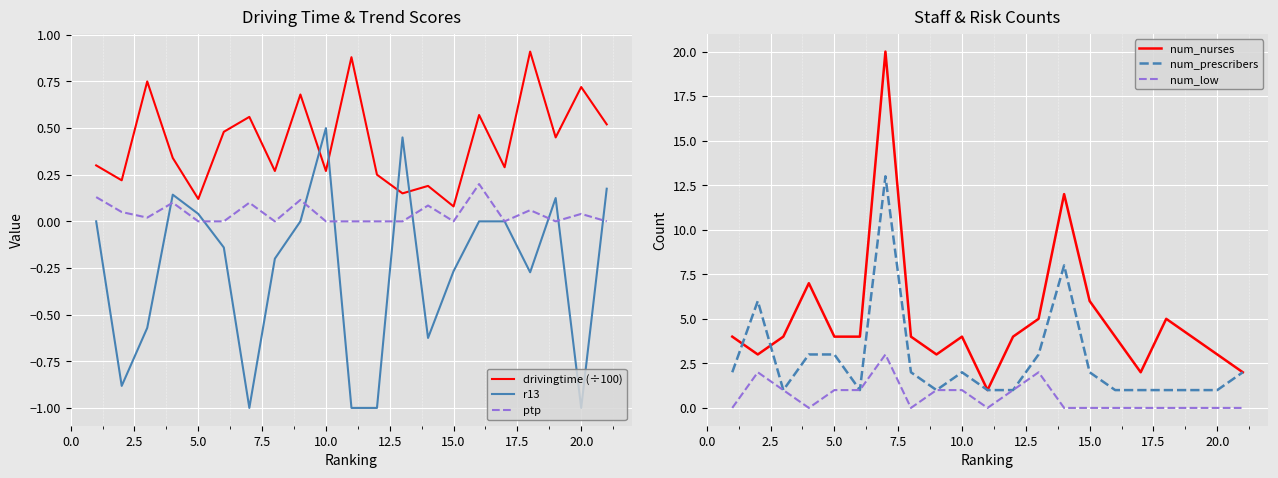

List the series in order of their peak value, lowest first.

ptp, r13, drivingtime (÷100), num_low, num_prescribers, num_nurses